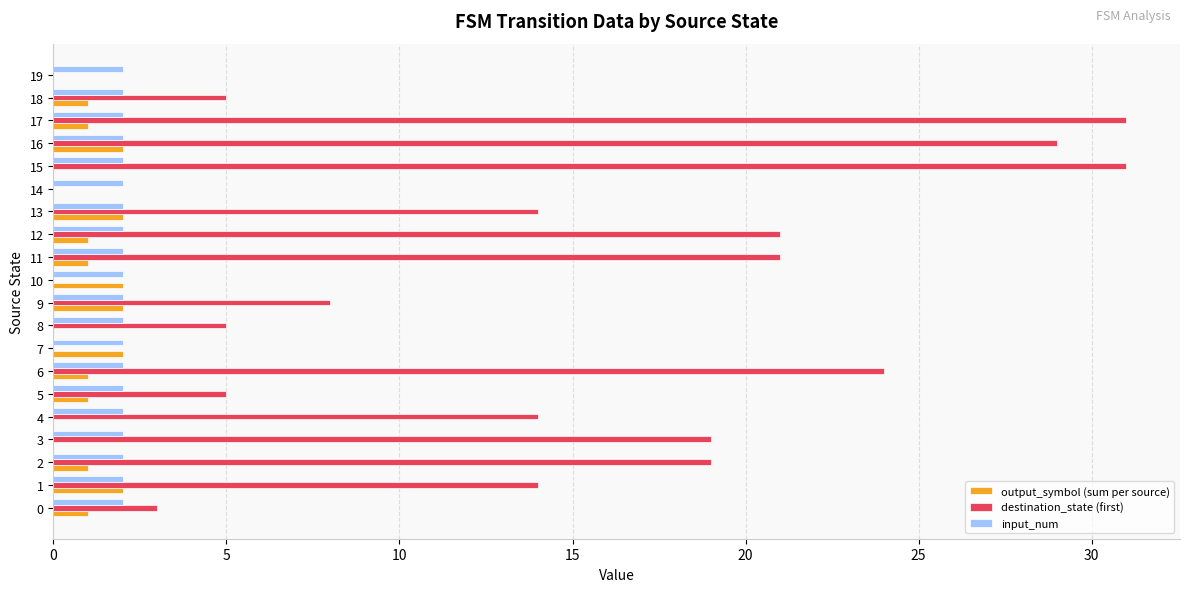

What value does the destination_state (first) series have at 13?

14